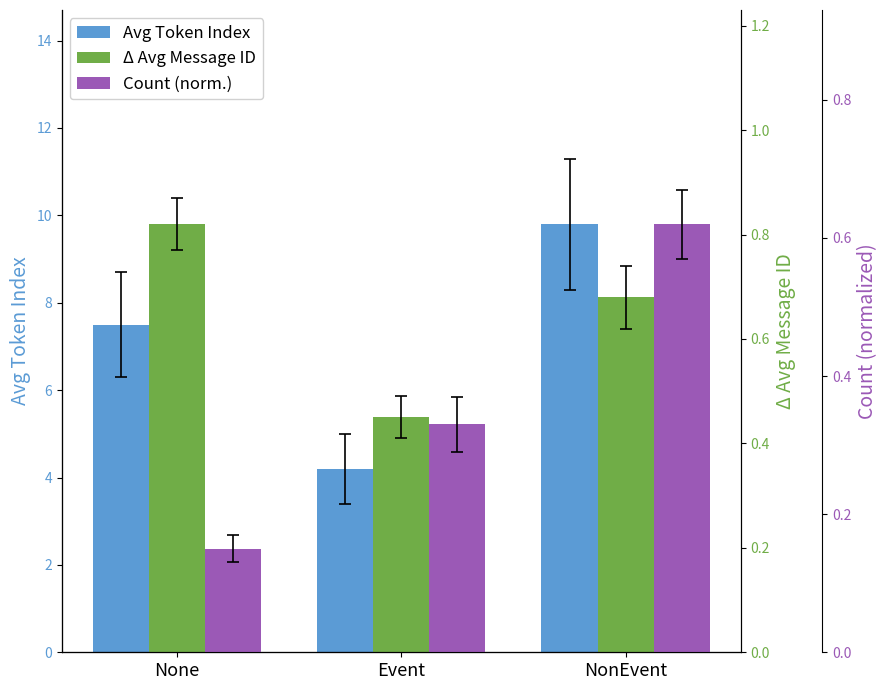

What are all the series names shown in the legend?

Avg Token Index, Δ Avg Message ID, Count (norm.)